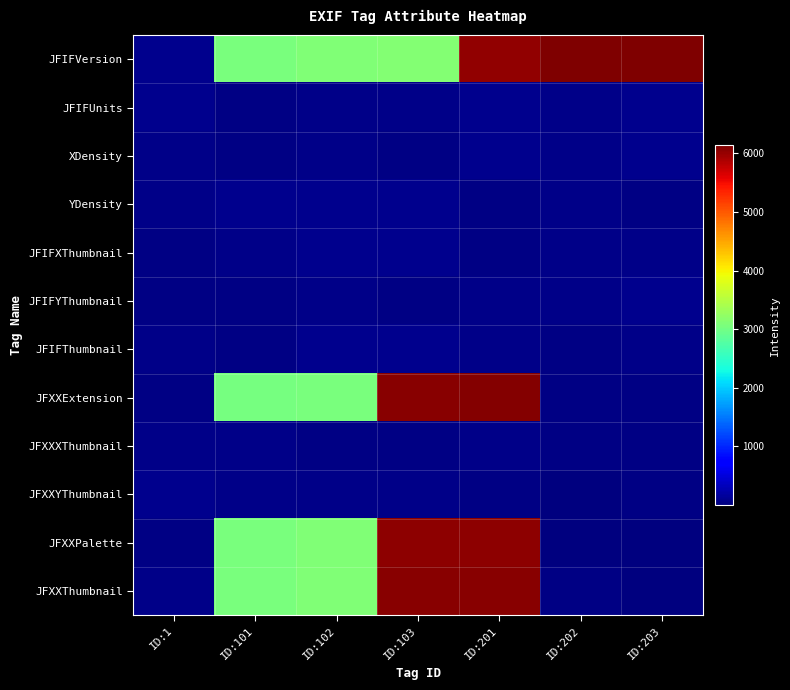

At how many categories does at least one series exceed 2828?

6